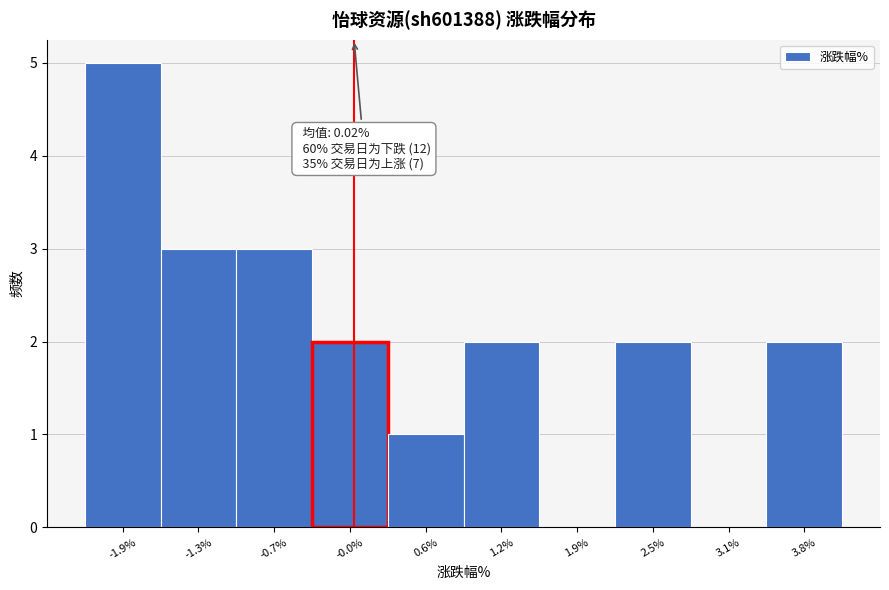

Over which range of the x-axis is the bar tallest?

-2.2 to -1.6